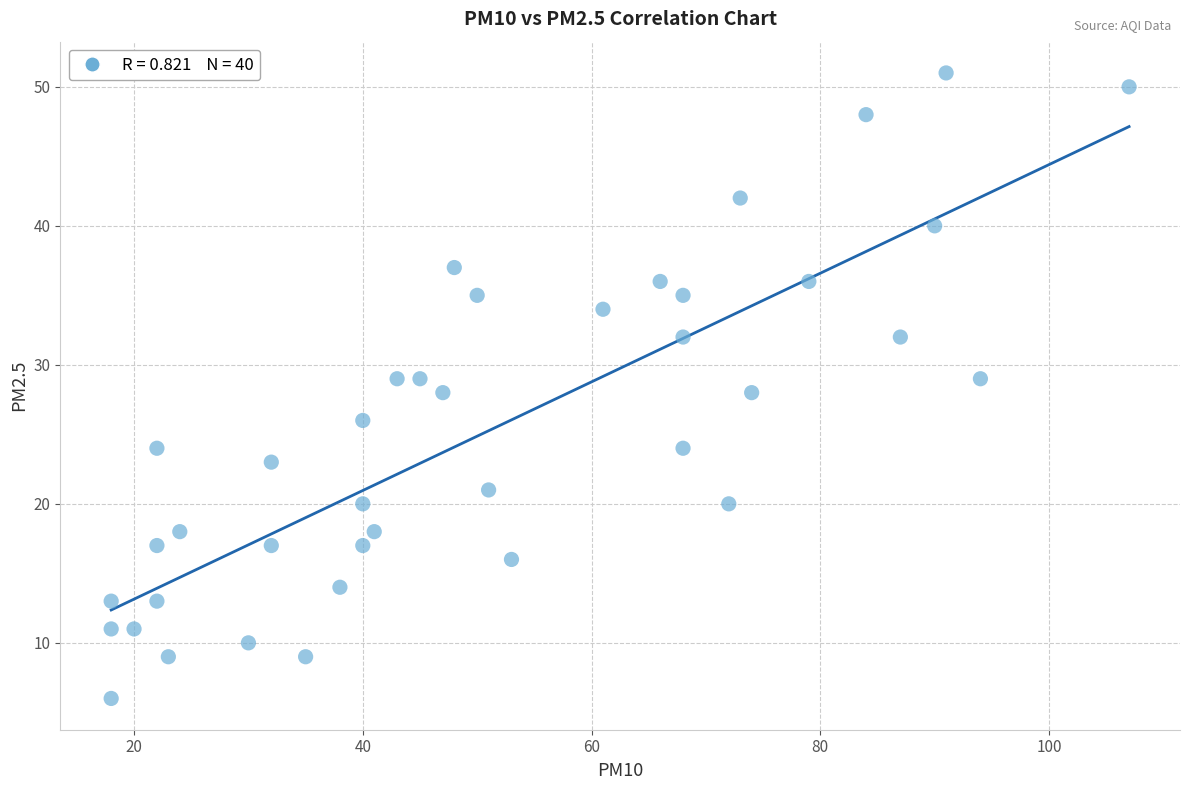

What is the range of X values (max minus min)?

89